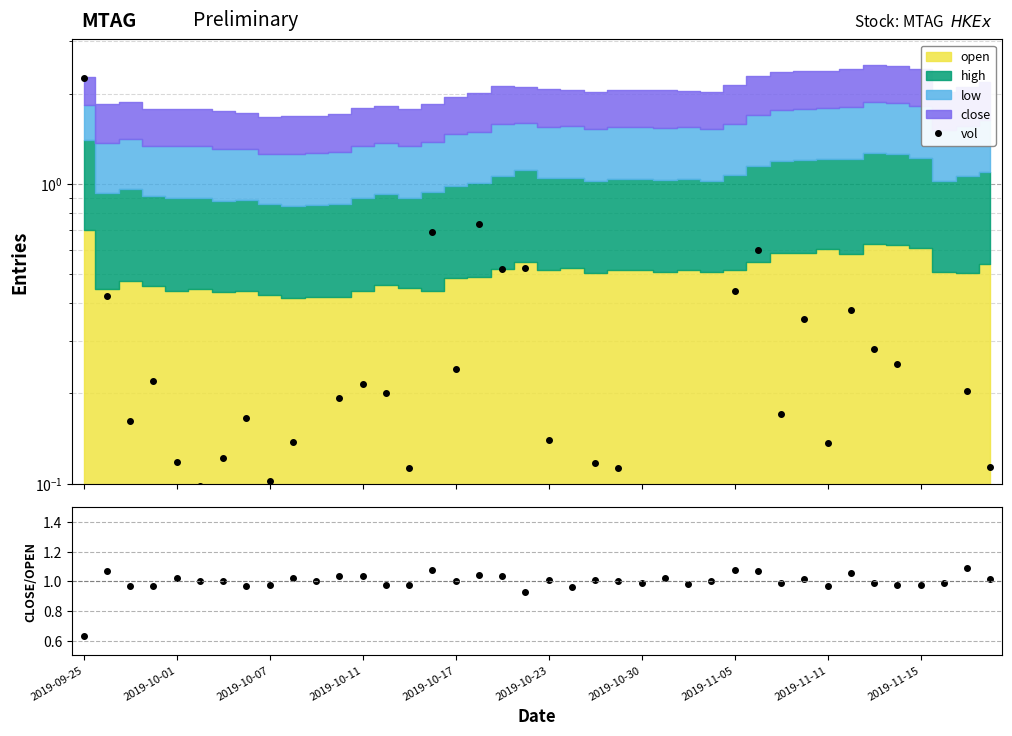

What is the difference between the maximum and minimum values in the vol series?

2.2